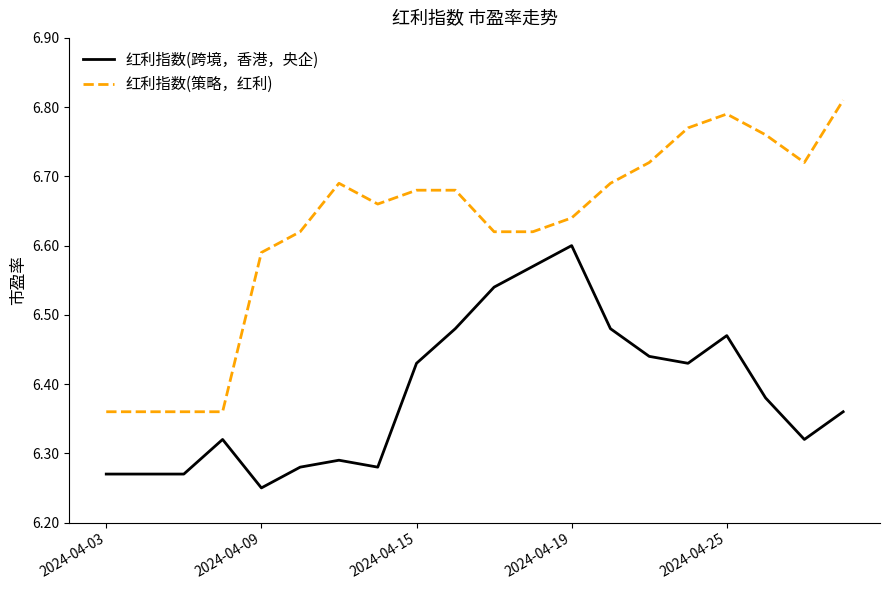

What are all the series names shown in the legend?

红利指数(跨境，香港，央企), 红利指数(策略，红利)